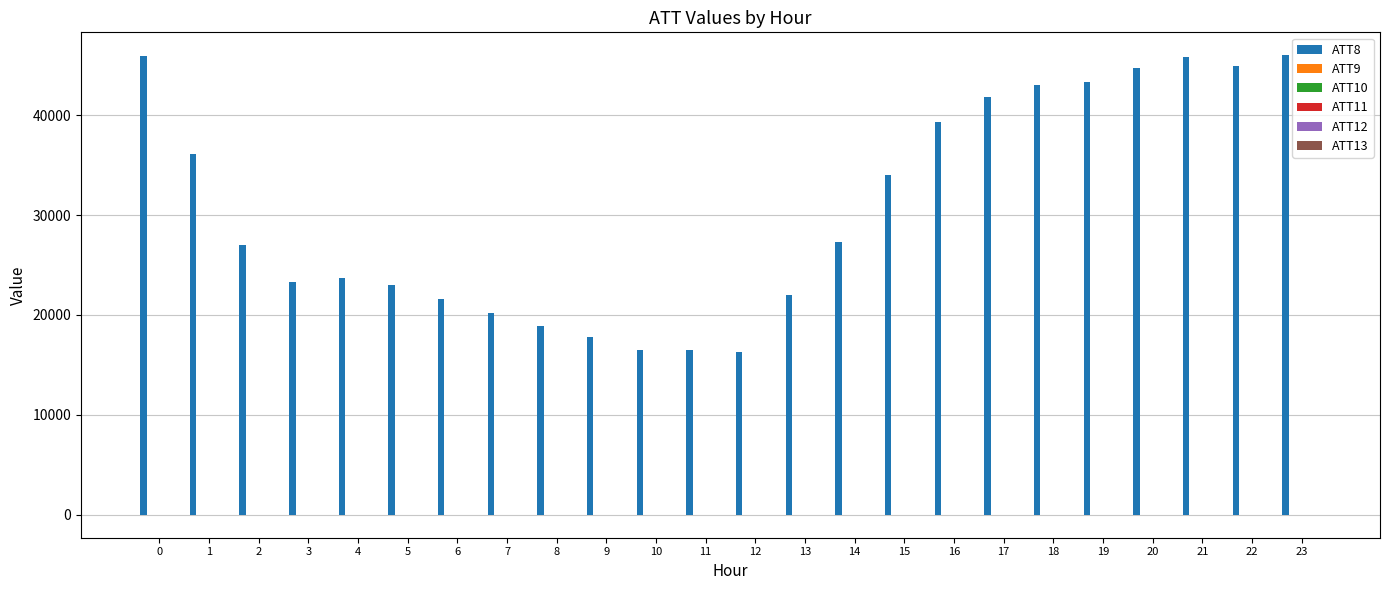

How many groups of bars are there?

24